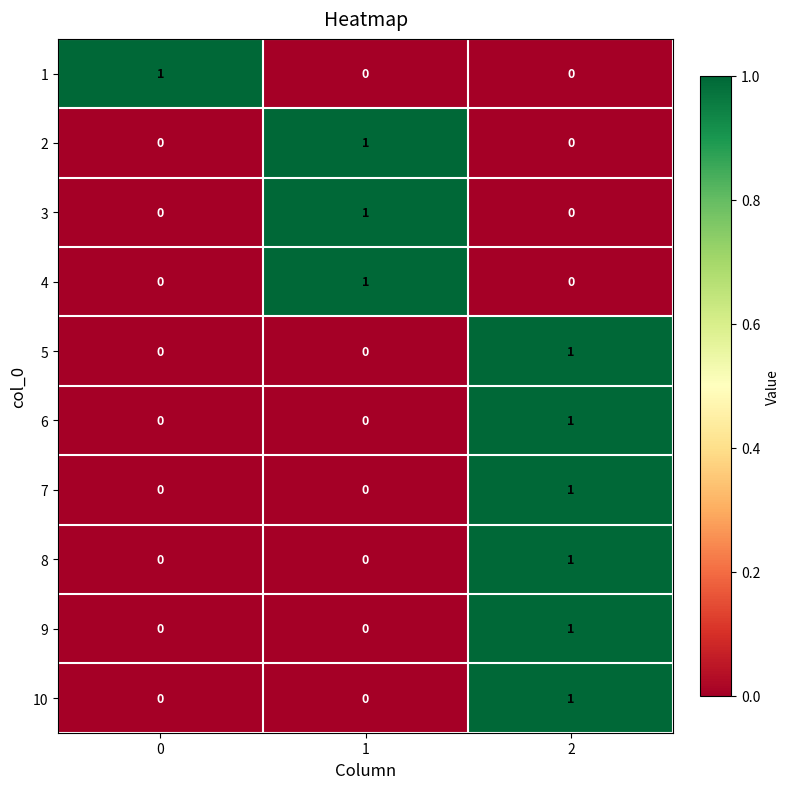

At how many categories does at least one series exceed 0?

3